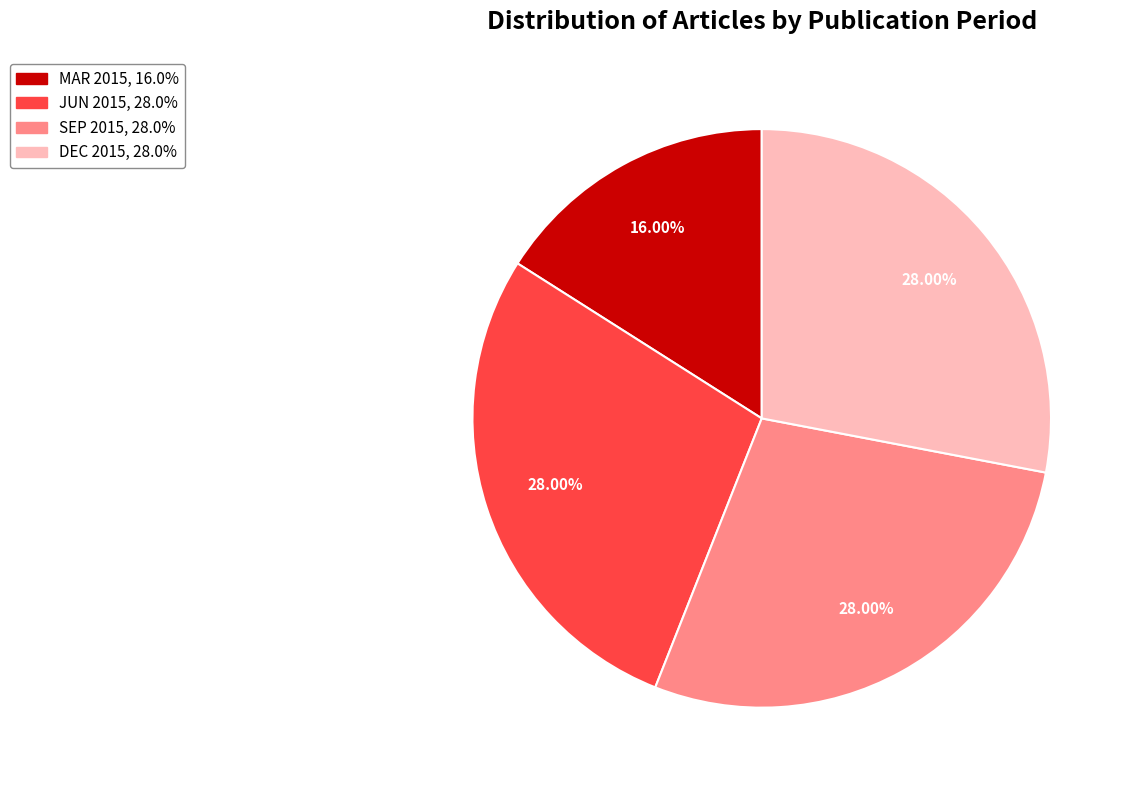

Is there any slice that represents more than half of the pie?

No